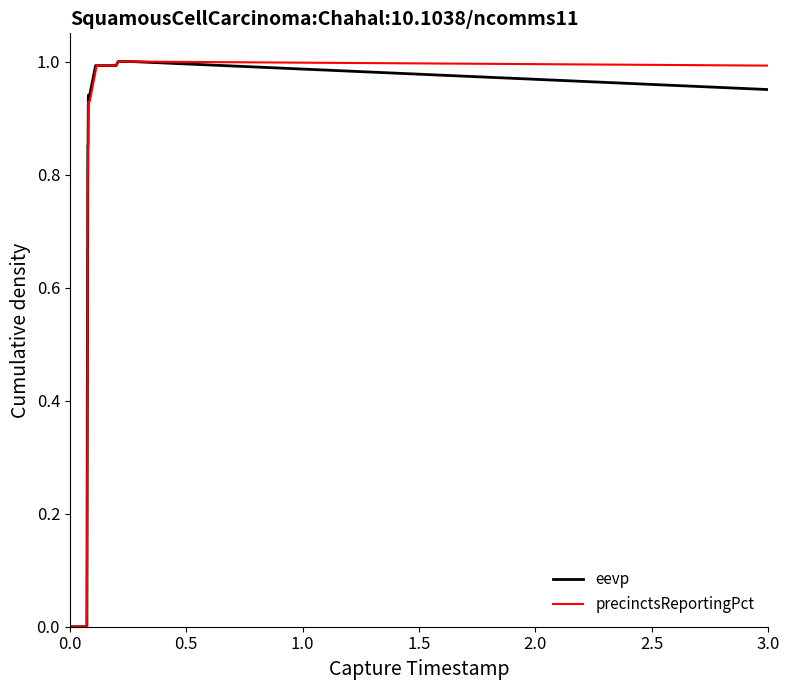

What are all the series names shown in the legend?

eevp, precinctsReportingPct